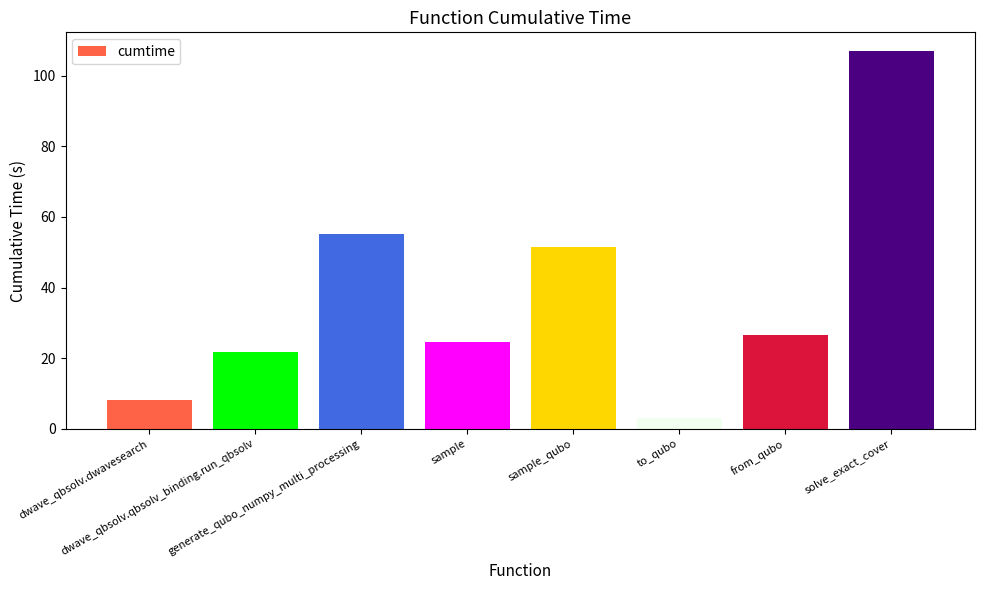

What is the label of the 2nd bar from the right?

from_qubo